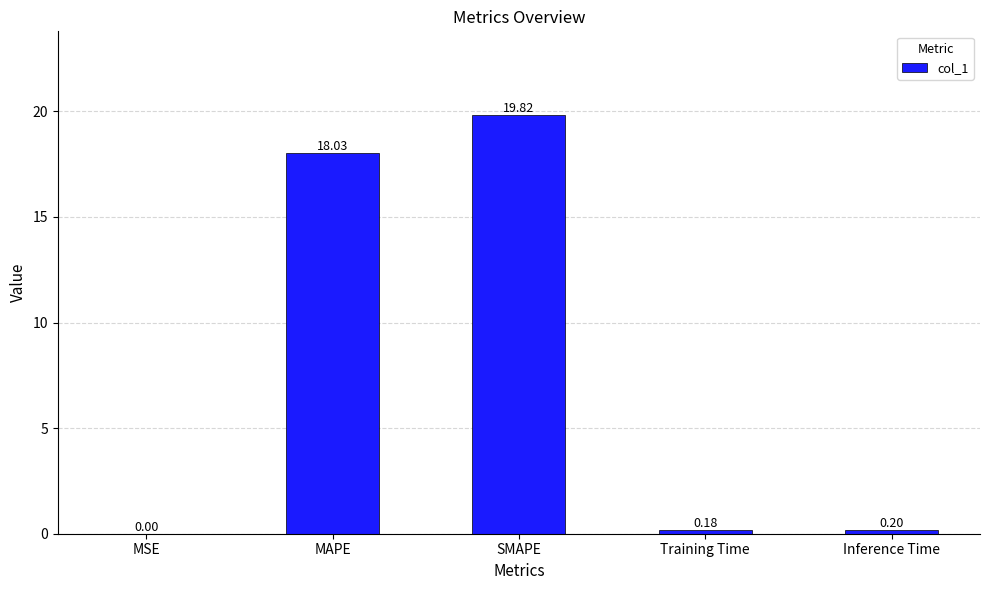

What is the sum of the values at MAPE and Inference Time?

18.2